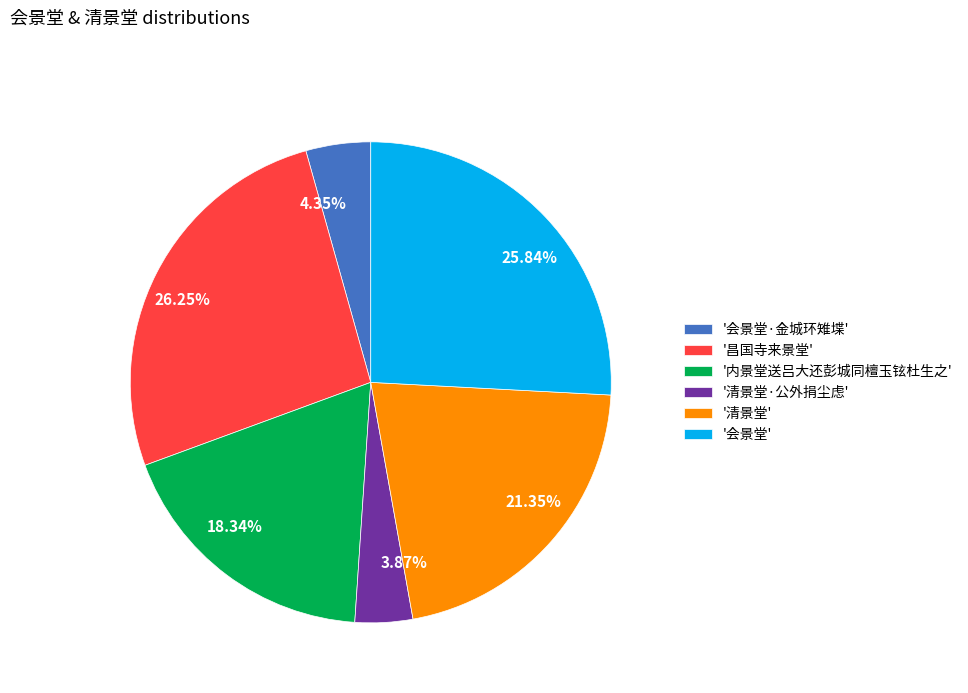

Between 4.35% and 18.34%, which is larger?

18.34%